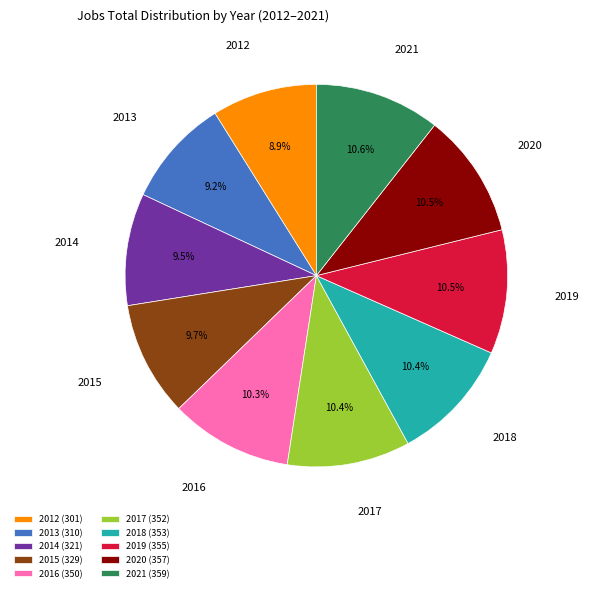

What percentage is the 2013 slice, to the nearest percent?

9%